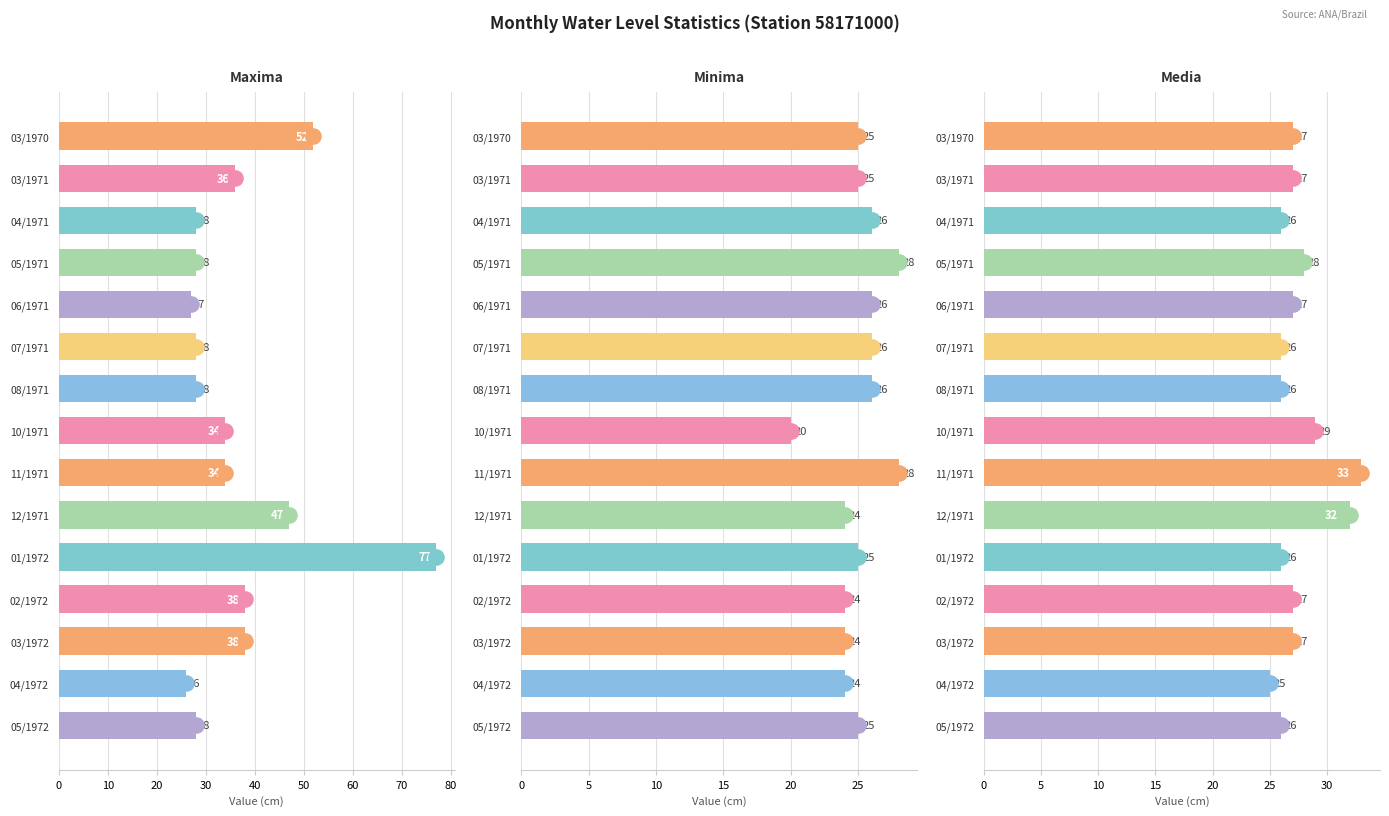

Which series reaches the maximum Y coordinate?

Maxima